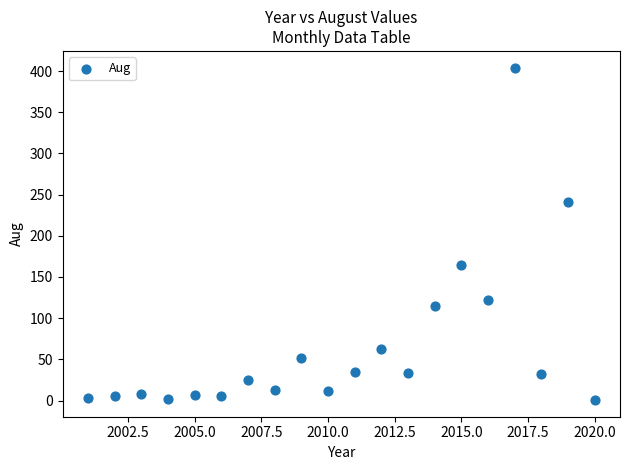

What is the range of X values (max minus min)?

19.0